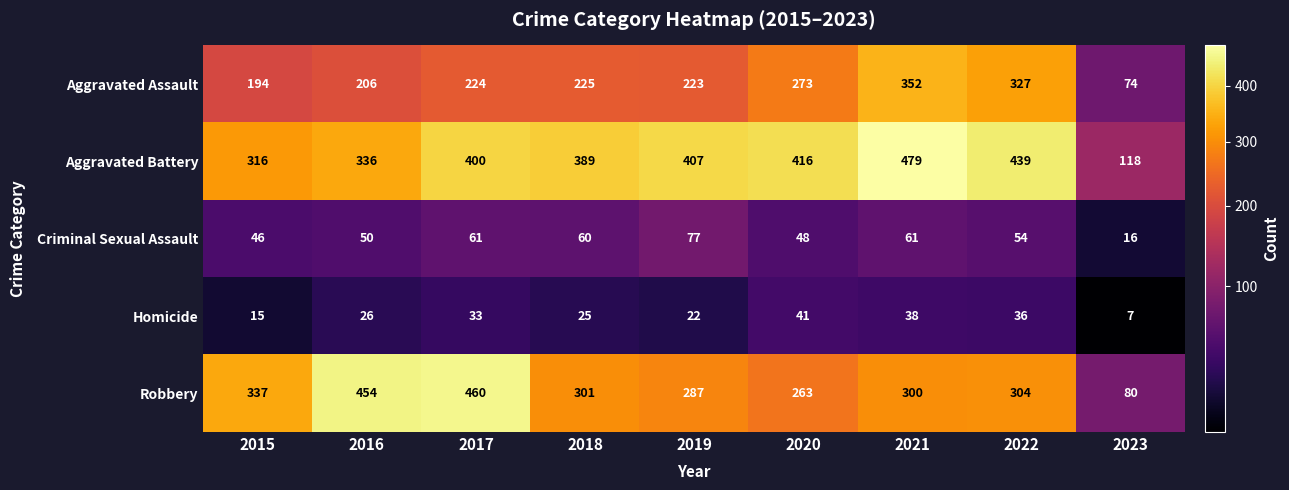

Which series has the largest total across all categories?

Aggravated Battery